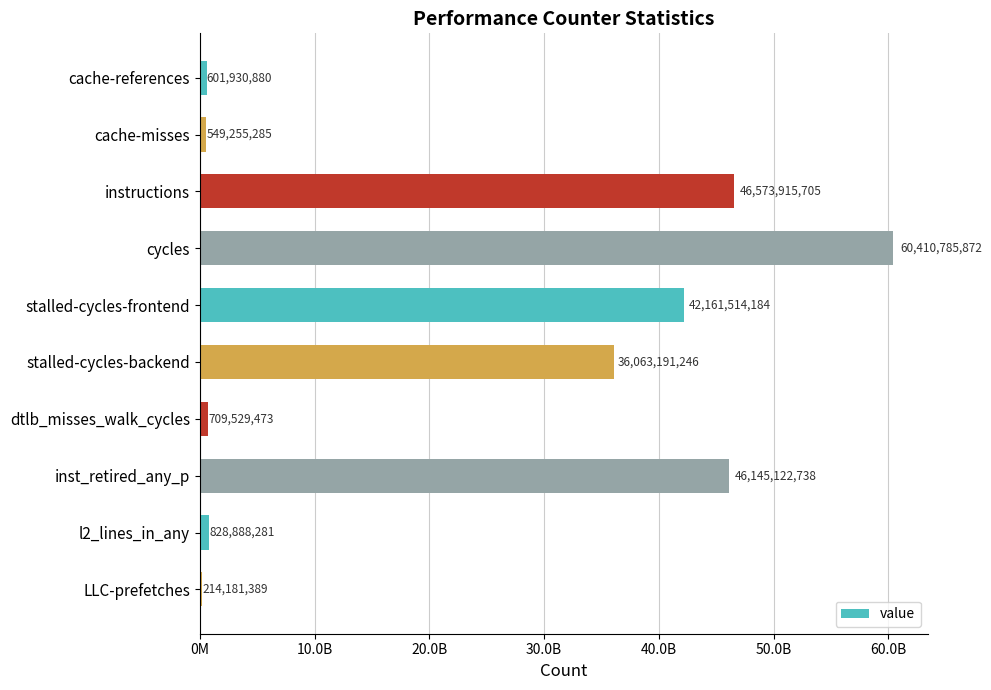

Does the chart contain any negative values?

No